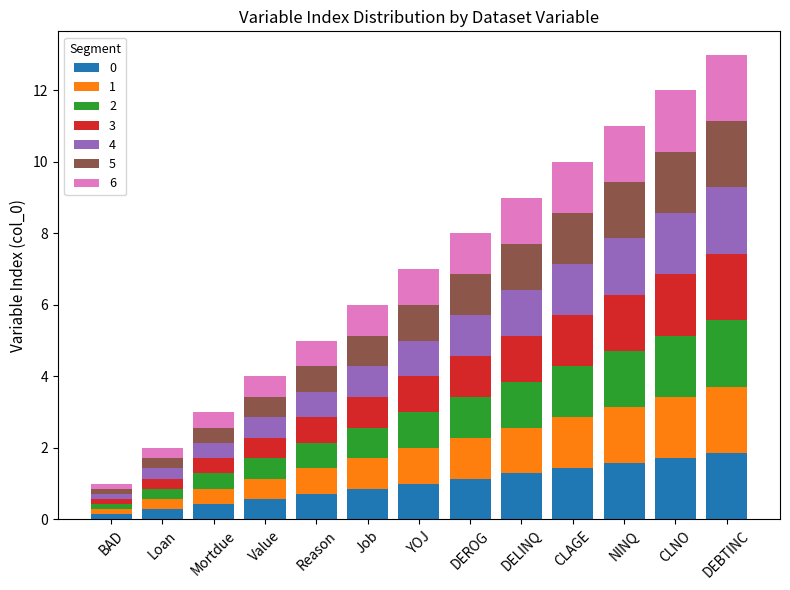

What is the maximum value for 0?

1.9